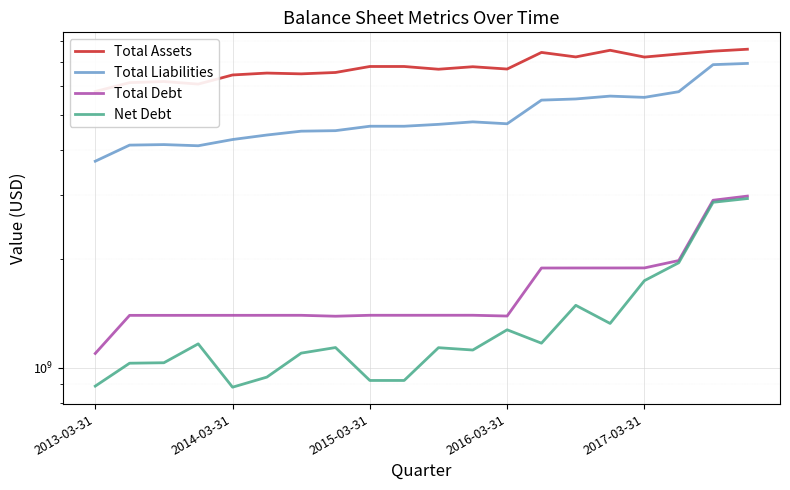

Which series has the largest range (max minus min)?

Total Liabilities